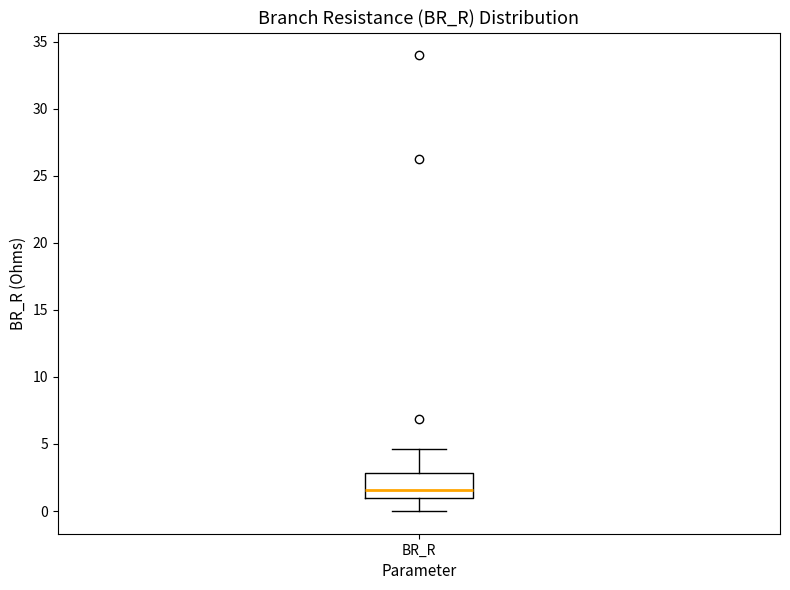

Read this box plot against the y-axis: the position of the median line, the range covered by the box, and the ends of both whiskers. The values are not printed on the chart, so give them approximately, as read against the axis.

median 1.5, box 1.0 to 3.0, whiskers 0.0 to 4.5